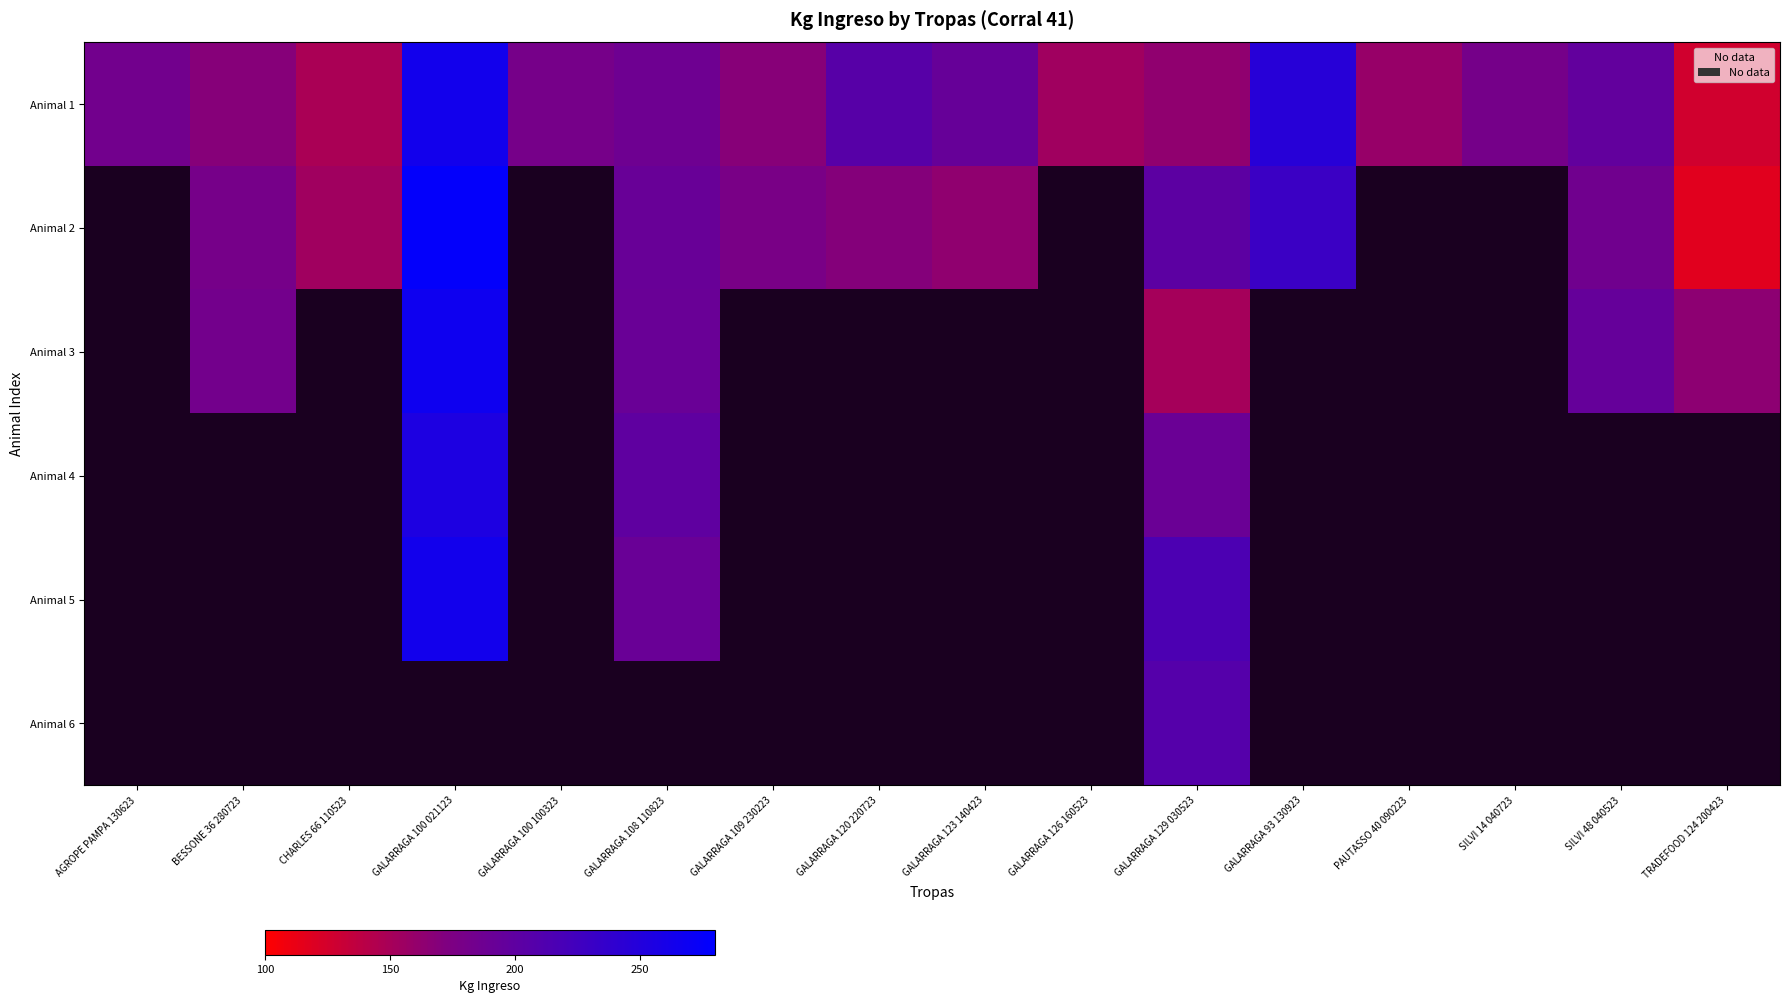

Which label corresponds to the smallest value in the chart?

TRADEFOOD 124 200423